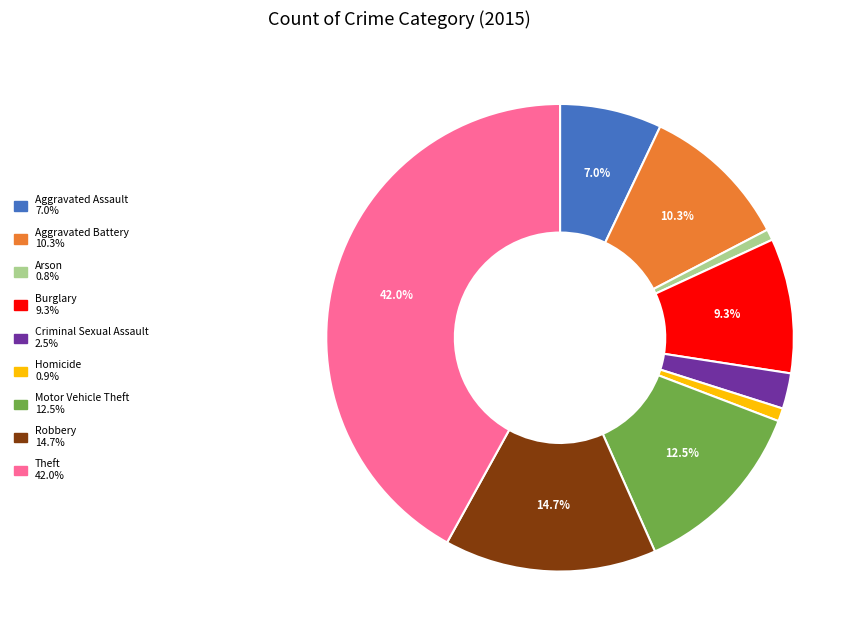

To the nearest percent, what portion does Criminal Sexual Assault represent?

2%